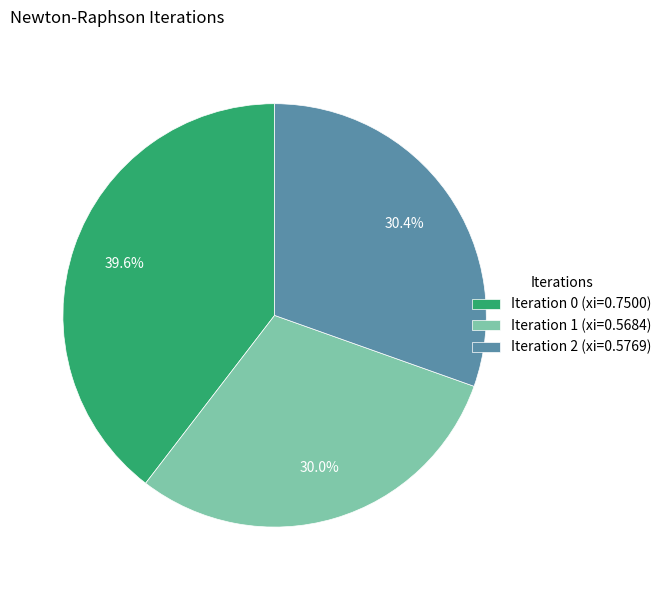

Is the sum of Iteration 1 (xi=0.5684) and Iteration 0 (xi=0.7500) greater than half?

Yes